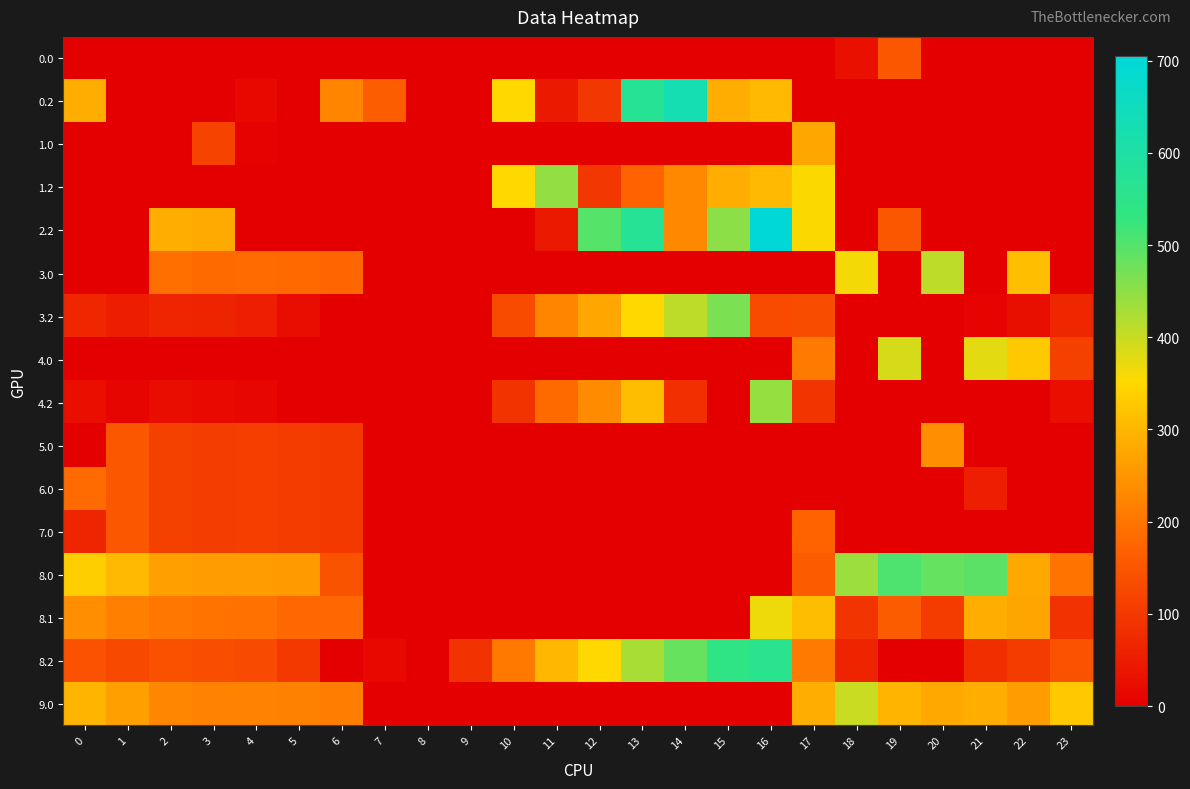

Reading left to right, extract all data points from this chart.

0.0: 0=0.0	1=0.0	2=0.0	3=0.0	4=0.0	5=0.0	6=0.0	7=0.0	8=0.0	9=0.0	10=0.0	11=0.0	12=0.0	13=0.0	14=0.0	15=0.0	16=0.0	17=0.0	18=29.7	19=149.1	20=0.0	21=0.0	22=0.0	23=0.0
0.2: 0=287.1	1=0.0	2=0.0	3=0.0	4=17.6	5=0.0	6=224.5	7=162.2	8=0.0	9=0.0	10=352.0	11=45.2	12=97.5	13=572.4	14=629.2	15=285.5	16=304.9	17=0.0	18=0.0	19=0.0	20=0.0	21=0.0	22=0.0	23=0.0
1.0: 0=0.0	1=0.0	2=0.0	3=118.9	4=4.9	5=0.0	6=0.0	7=0.0	8=0.0	9=0.0	10=0.0	11=0.0	12=0.0	13=0.0	14=0.0	15=0.0	16=0.0	17=277.4	18=0.0	19=0.0	20=0.0	21=0.0	22=0.0	23=0.0
1.2: 0=0.0	1=0.0	2=0.0	3=0.0	4=0.0	5=0.0	6=0.0	7=0.0	8=0.0	9=0.0	10=352.0	11=445.2	12=97.5	13=172.4	14=229.2	15=285.5	16=304.9	17=354.0	18=0.0	19=0.0	20=0.0	21=0.0	22=0.0	23=0.0
2.2: 0=0.0	1=0.0	2=285.5	3=281.0	4=0.0	5=0.0	6=0.0	7=0.0	8=0.0	9=0.0	10=0.0	11=45.2	12=497.5	13=572.4	14=229.2	15=450.6	16=705.0	17=354.0	18=0.0	19=150.9	20=0.0	21=0.0	22=0.0	23=0.0
3.0: 0=0.0	1=0.0	2=190.3	3=184.4	4=184.9	5=182.7	6=177.0	7=0.0	8=0.0	9=0.0	10=0.0	11=0.0	12=0.0	13=0.0	14=0.0	15=0.0	16=0.0	17=0.0	18=362.0	19=0.0	20=409.9	21=0.0	22=312.6	23=0.0
3.2: 0=67.1	1=52.7	2=65.5	3=61.0	4=54.4	5=24.6	6=0.0	7=0.0	8=0.0	9=0.0	10=132.0	11=225.2	12=277.5	13=352.4	14=409.2	15=465.5	16=131.0	17=134.0	18=0.0	19=0.0	20=0.0	21=6.4	22=27.4	23=67.5
4.0: 0=0.0	1=0.0	2=0.0	3=0.0	4=0.0	5=0.0	6=0.0	7=0.0	8=0.0	9=0.0	10=0.0	11=0.0	12=0.0	13=0.0	14=0.0	15=0.0	16=0.0	17=208.4	18=0.0	19=387.1	20=0.0	21=376.4	22=330.3	23=113.5
4.2: 0=25.1	1=10.7	2=23.5	3=19.0	4=12.4	5=0.0	6=0.0	7=0.0	8=0.0	9=0.0	10=90.0	11=183.2	12=235.5	13=310.4	14=82.0	15=0.0	16=442.9	17=92.0	18=0.0	19=0.0	20=0.0	21=0.0	22=0.0	23=25.5
5.0: 0=0.0	1=152.5	2=113.3	3=107.4	4=107.9	5=105.7	6=100.0	7=0.0	8=0.0	9=0.0	10=0.0	11=0.0	12=0.0	13=0.0	14=0.0	15=0.0	16=0.0	17=0.0	18=0.0	19=0.0	20=238.9	21=0.0	22=0.0	23=0.0
6.0: 0=185.0	1=152.5	2=113.3	3=107.4	4=107.9	5=105.7	6=100.0	7=0.0	8=0.0	9=0.0	10=0.0	11=0.0	12=0.0	13=0.0	14=0.0	15=0.0	16=0.0	17=0.0	18=0.0	19=0.0	20=0.0	21=53.9	22=0.0	23=0.0
7.0: 0=65.5	1=152.5	2=113.3	3=107.4	4=107.9	5=105.7	6=100.0	7=0.0	8=0.0	9=0.0	10=0.0	11=0.0	12=0.0	13=0.0	14=0.0	15=0.0	16=0.0	17=173.4	18=0.0	19=0.0	20=0.0	21=0.0	22=0.0	23=0.0
8.0: 0=337.0	1=304.5	2=265.3	3=259.4	4=259.9	5=257.7	6=143.4	7=0.0	8=0.0	9=0.0	10=0.0	11=0.0	12=0.0	13=0.0	14=0.0	15=0.0	16=0.0	17=158.4	18=437.0	19=504.1	20=484.9	21=493.4	22=280.3	23=199.3
8.1: 0=239.6	1=216.1	2=202.9	3=197.7	4=194.6	5=180.2	6=181.6	7=0.0	8=0.0	9=0.0	10=0.0	11=0.0	12=0.0	13=0.0	14=0.0	15=0.0	16=366.6	17=310.9	18=91.0	19=160.4	20=102.5	21=287.4	22=274.9	23=87.4
8.2: 0=142.1	1=127.7	2=140.5	3=136.0	4=129.4	5=99.6	6=0.0	7=17.1	8=0.0	9=87.6	10=207.0	11=300.2	12=352.5	13=427.4	14=484.2	15=540.5	16=560.0	17=209.0	18=63.0	19=0.0	20=0.0	21=80.1	22=102.4	23=142.5
9.0: 0=298.0	1=265.5	2=226.3	3=220.4	4=220.9	5=218.7	6=213.0	7=0.0	8=0.0	9=0.0	10=0.0	11=0.0	12=0.0	13=0.0	14=0.0	15=0.0	16=0.0	17=286.4	18=398.0	19=298.1	20=278.9	21=287.4	22=261.2	23=327.3